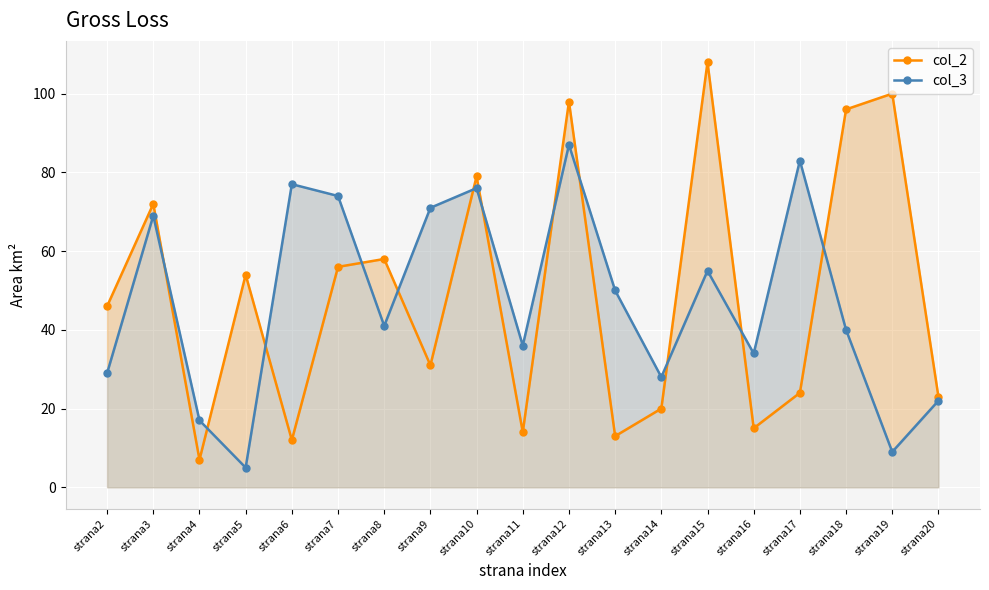

List the series in order of their overall mean, highest first.

col_2, col_3